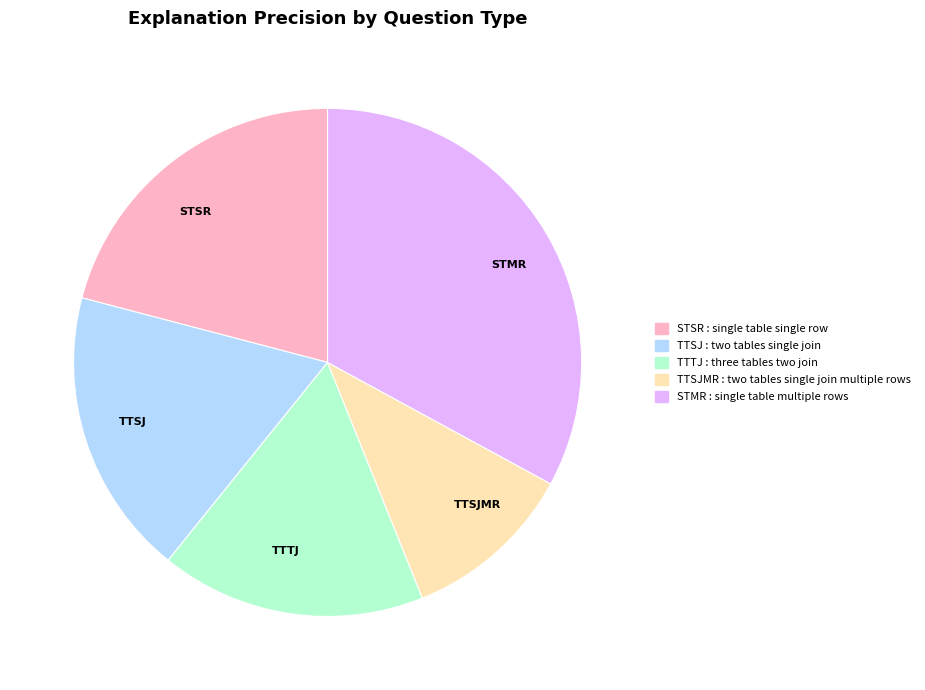

Rank the categories by value from lowest to highest.

TTSJMR, TTTJ, TTSJ, STSR, STMR